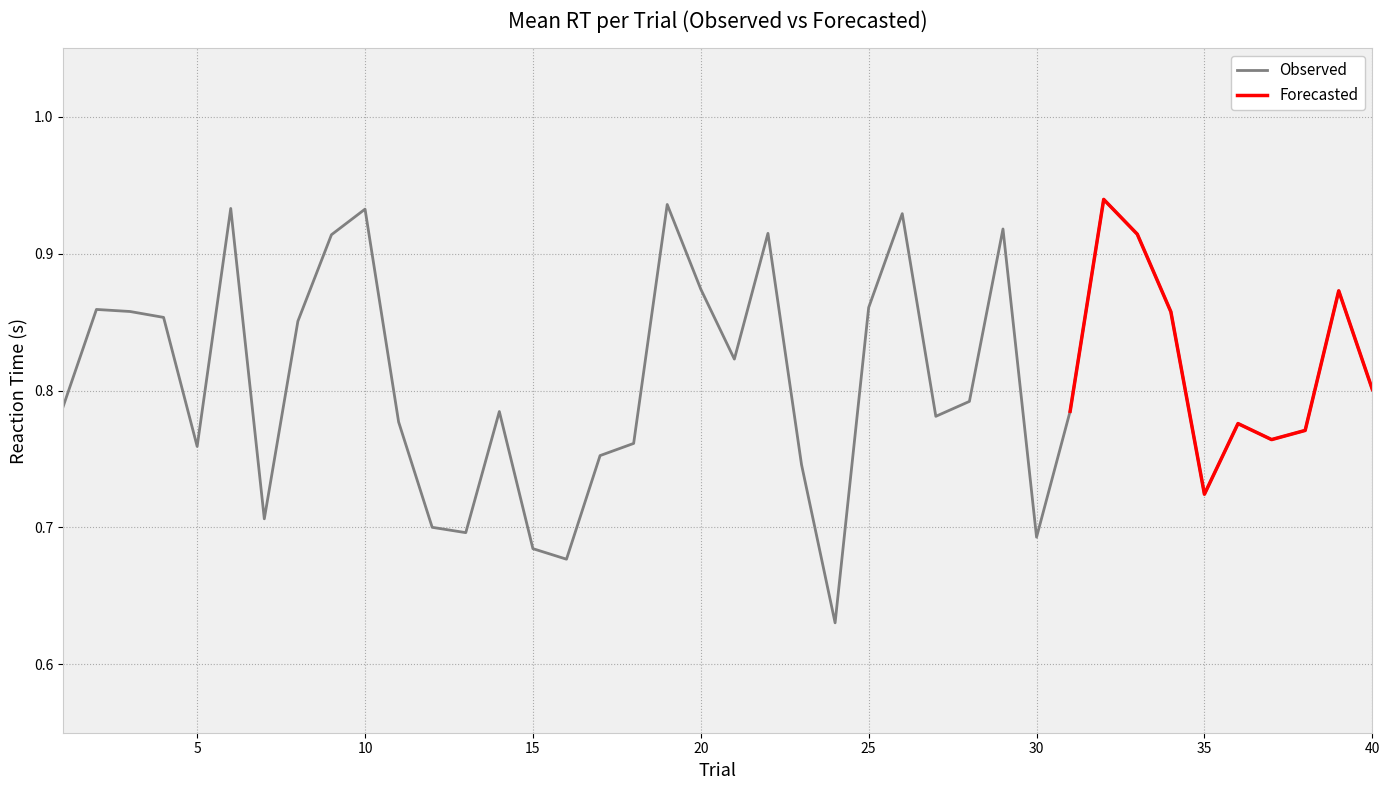

List the labels in order of value, smallest first.

24, 16, 15, 30, 13, 12, 7, 35, 23, 17, 5, 18, 37, 38, 36, 11, 27, 14, 31, 1, 28, 40, 21, 8, 4, 34, 3, 2, 25, 39, 20, 9, 33, 22, 29, 26, 10, 6, 19, 32